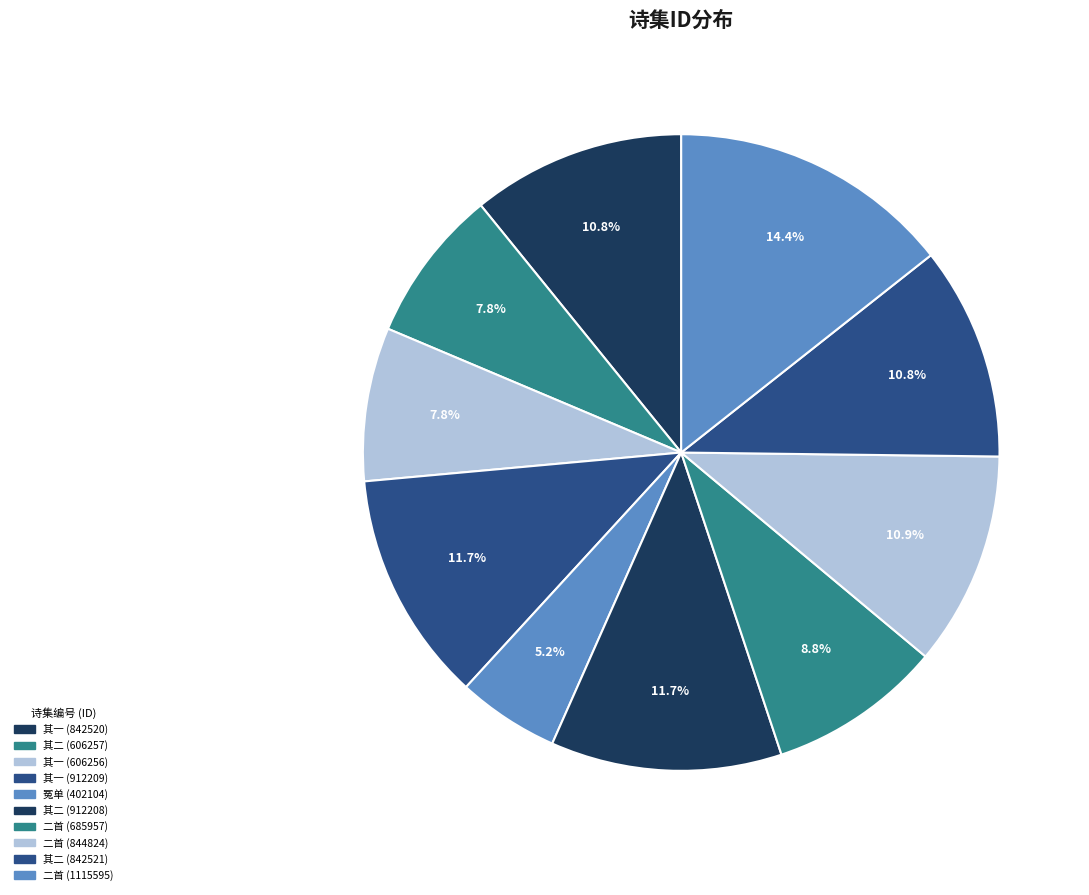

Count the number of slices in the pie.

10